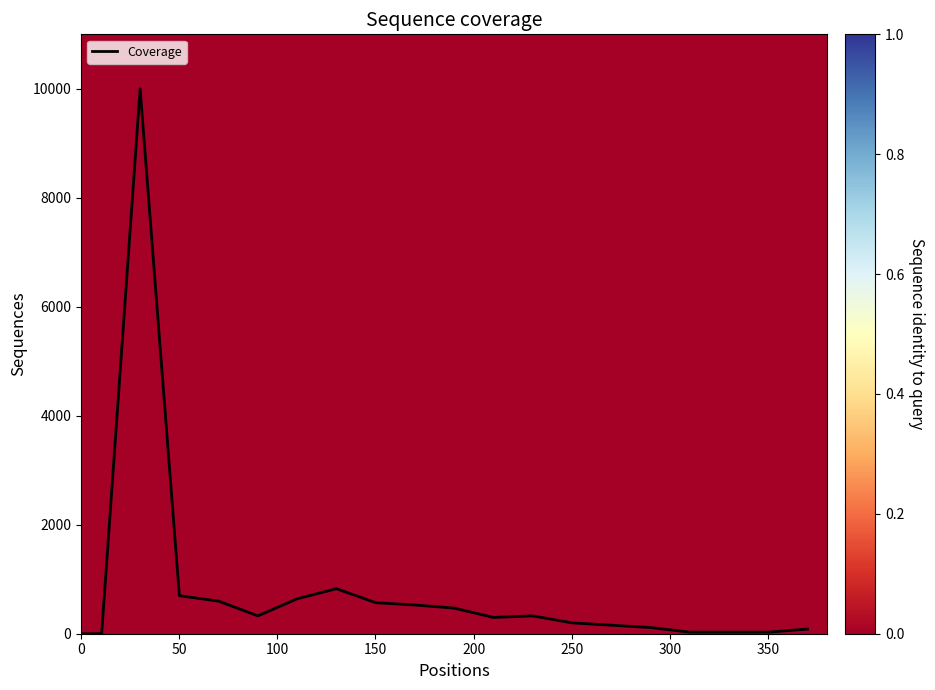

What is the maximum value for Coverage?

10000.0